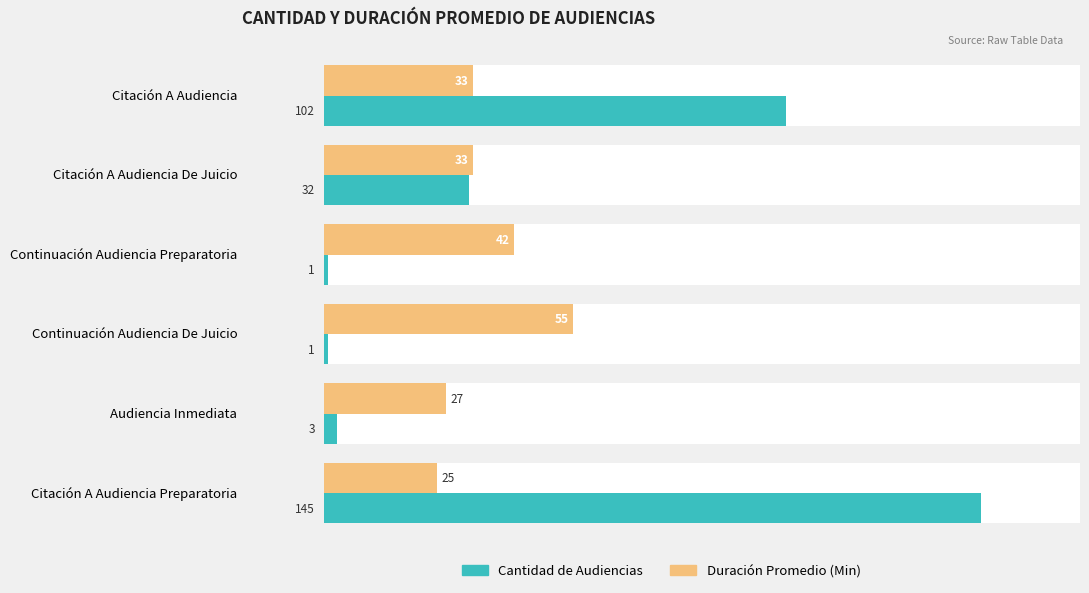

What position from the left is Citación A Audiencia Preparatoria?

6